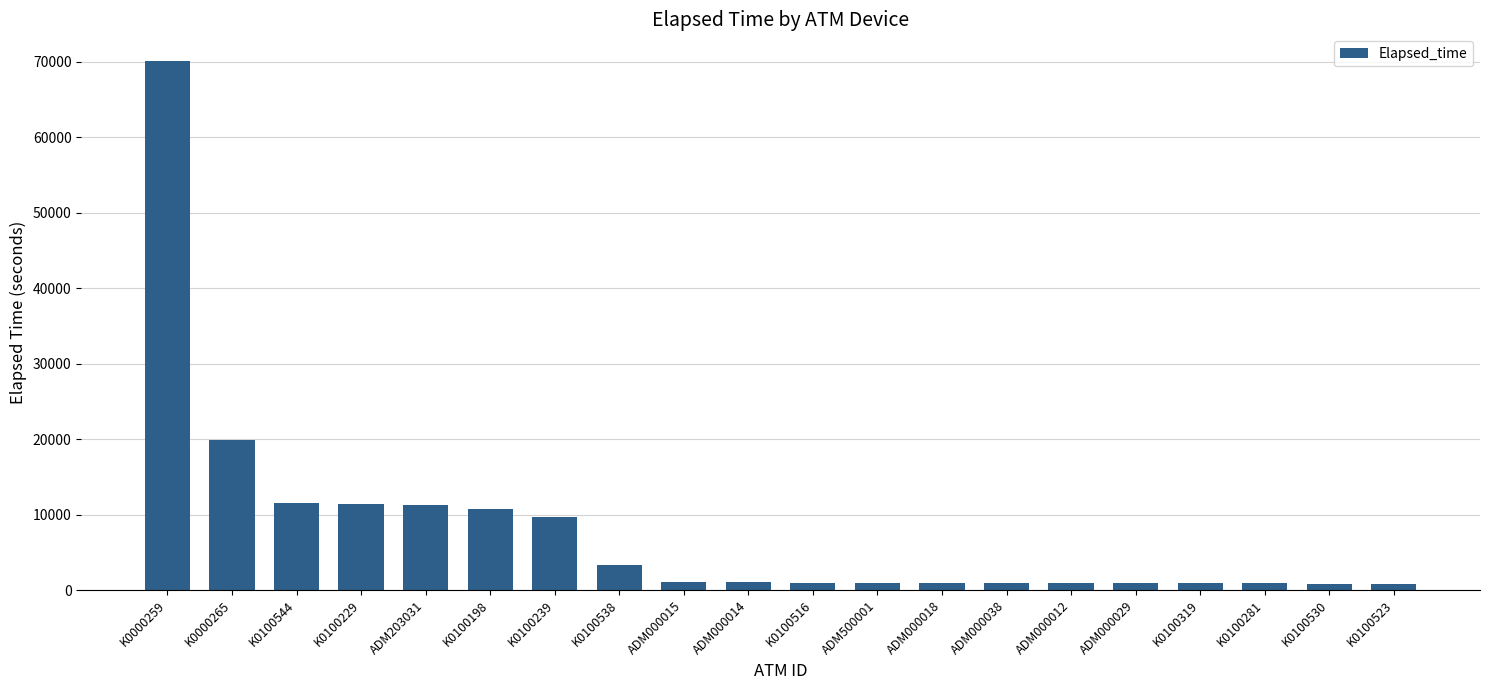

What is the change in value from ADM000015 to ADM500001?

-146